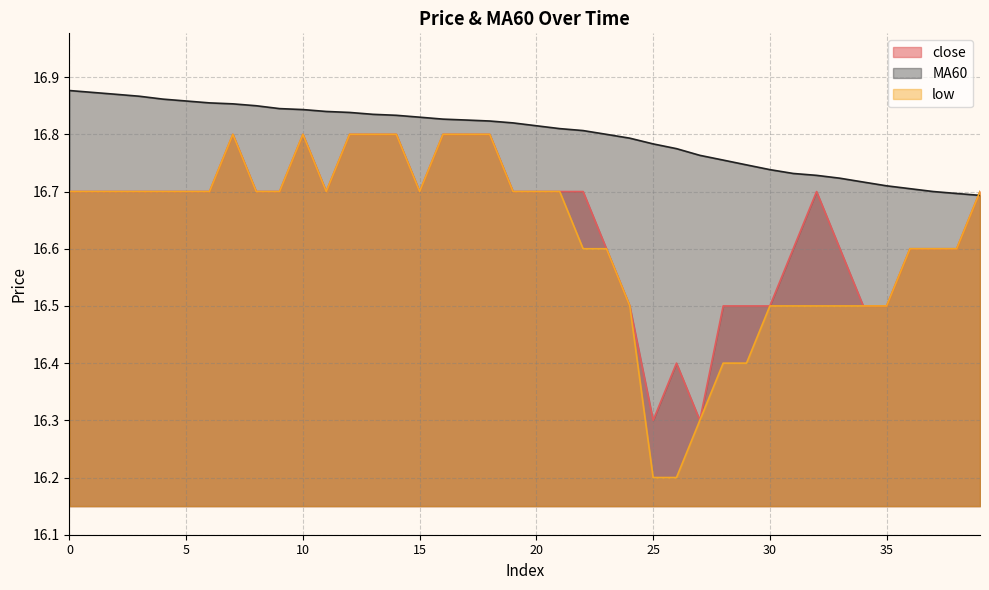

What is the highest value of the low series?

16.8